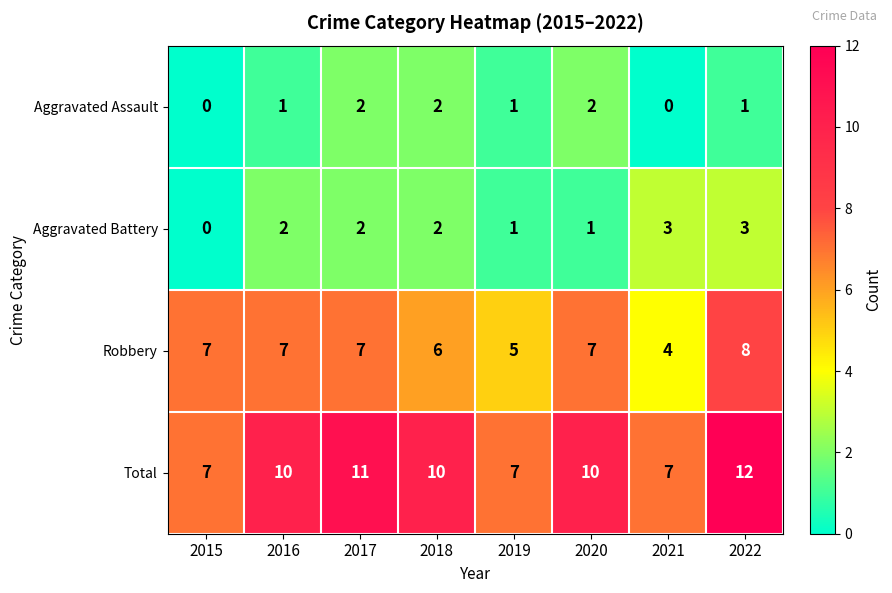

Rank the series at 2016 from highest to lowest value.

Total, Robbery, Aggravated Battery, Aggravated Assault